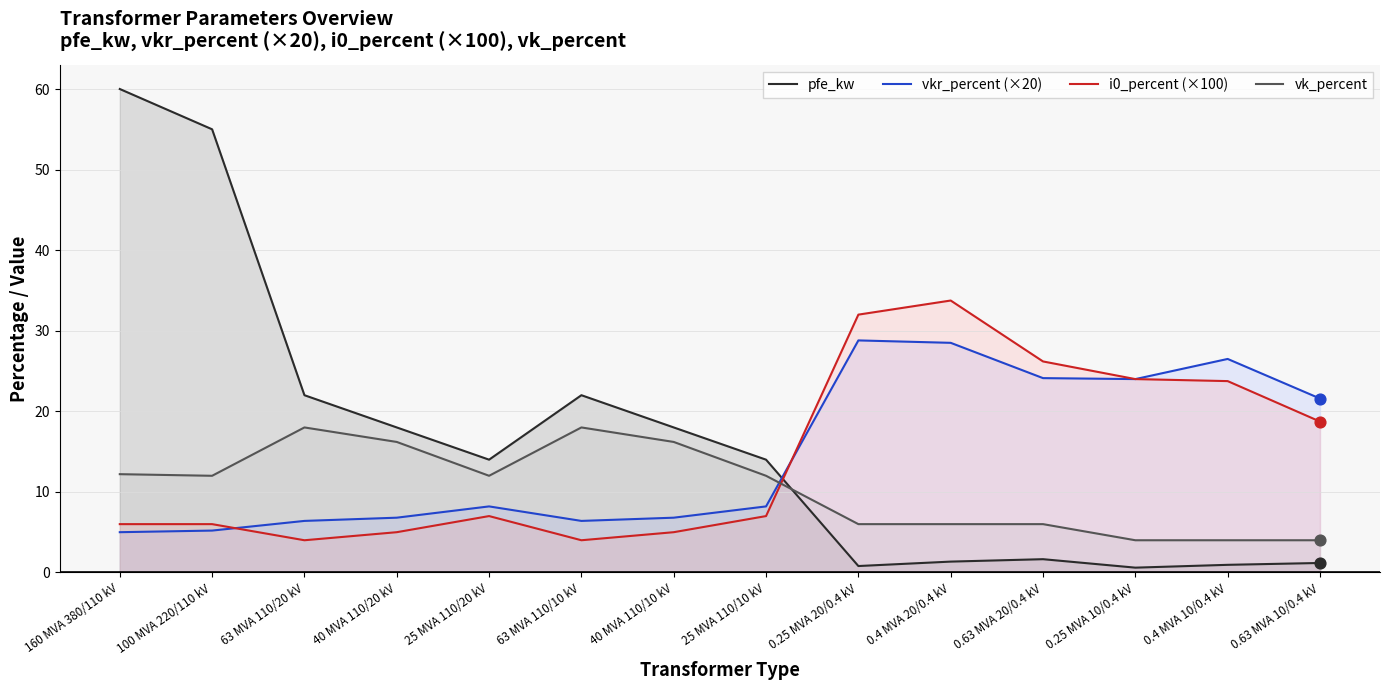

Which series reaches the maximum Y coordinate?

pfe_kw